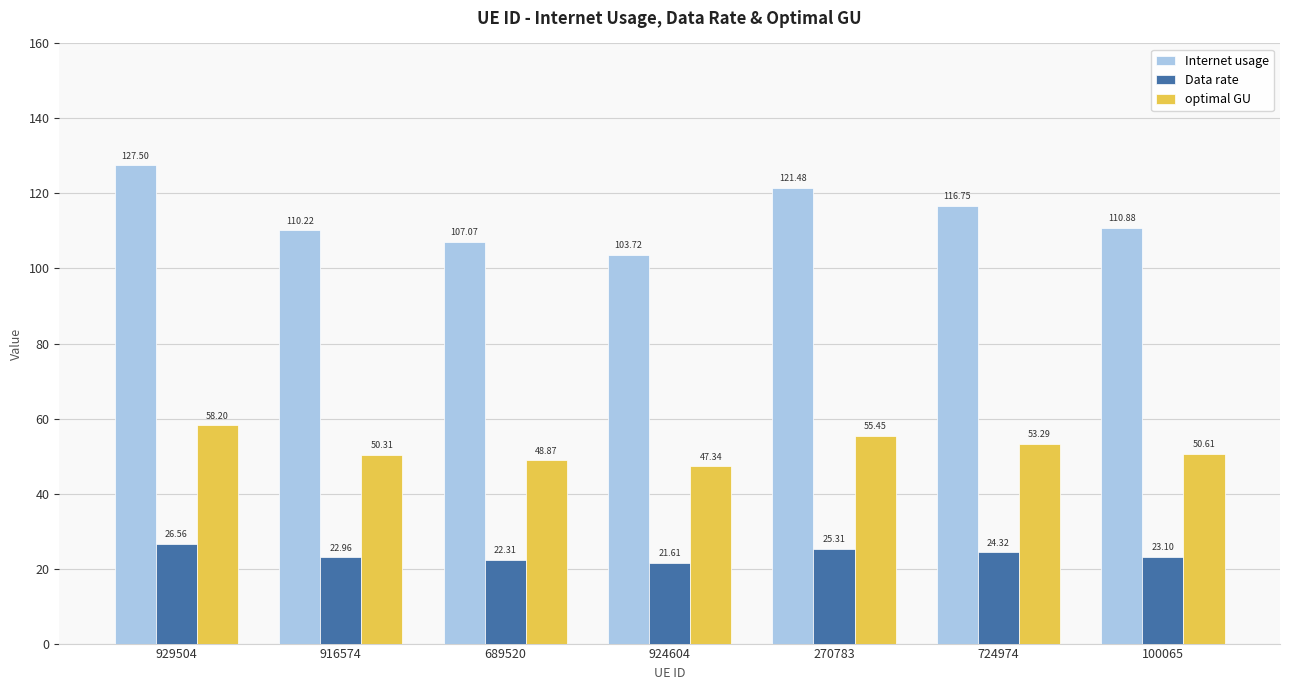

Rank the series by their maximum value, from highest to lowest.

Internet usage, optimal GU, Data rate